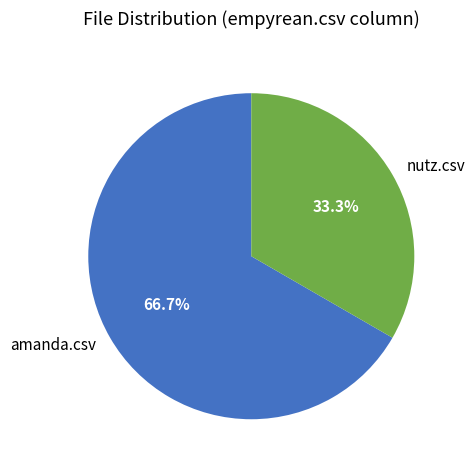

Is it true that amanda.csv is 67% of the pie?

True